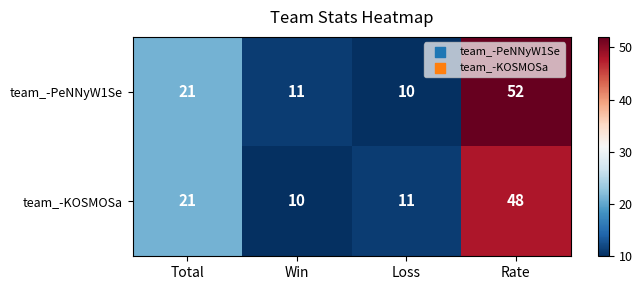

What is the sum of the team_-KOSMOSa values at Rate and Total?

69